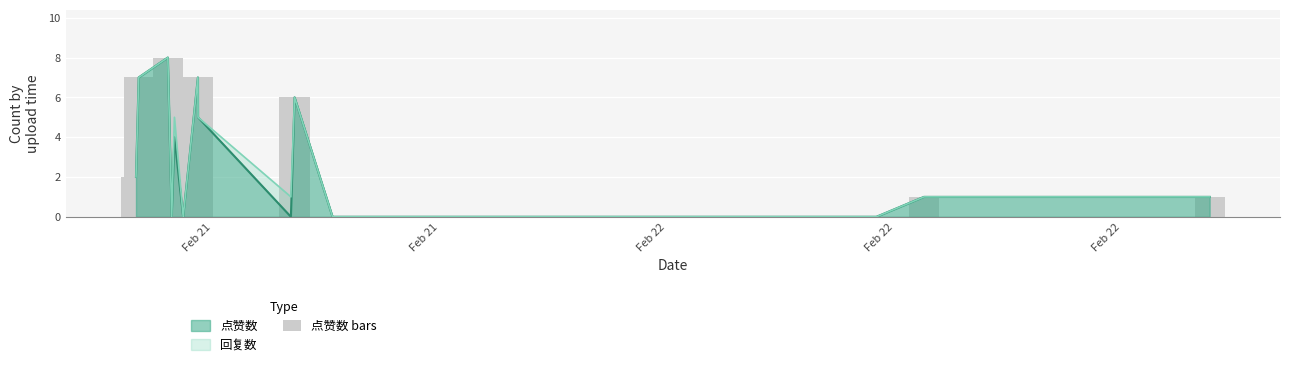

Are the bars horizontal?

No